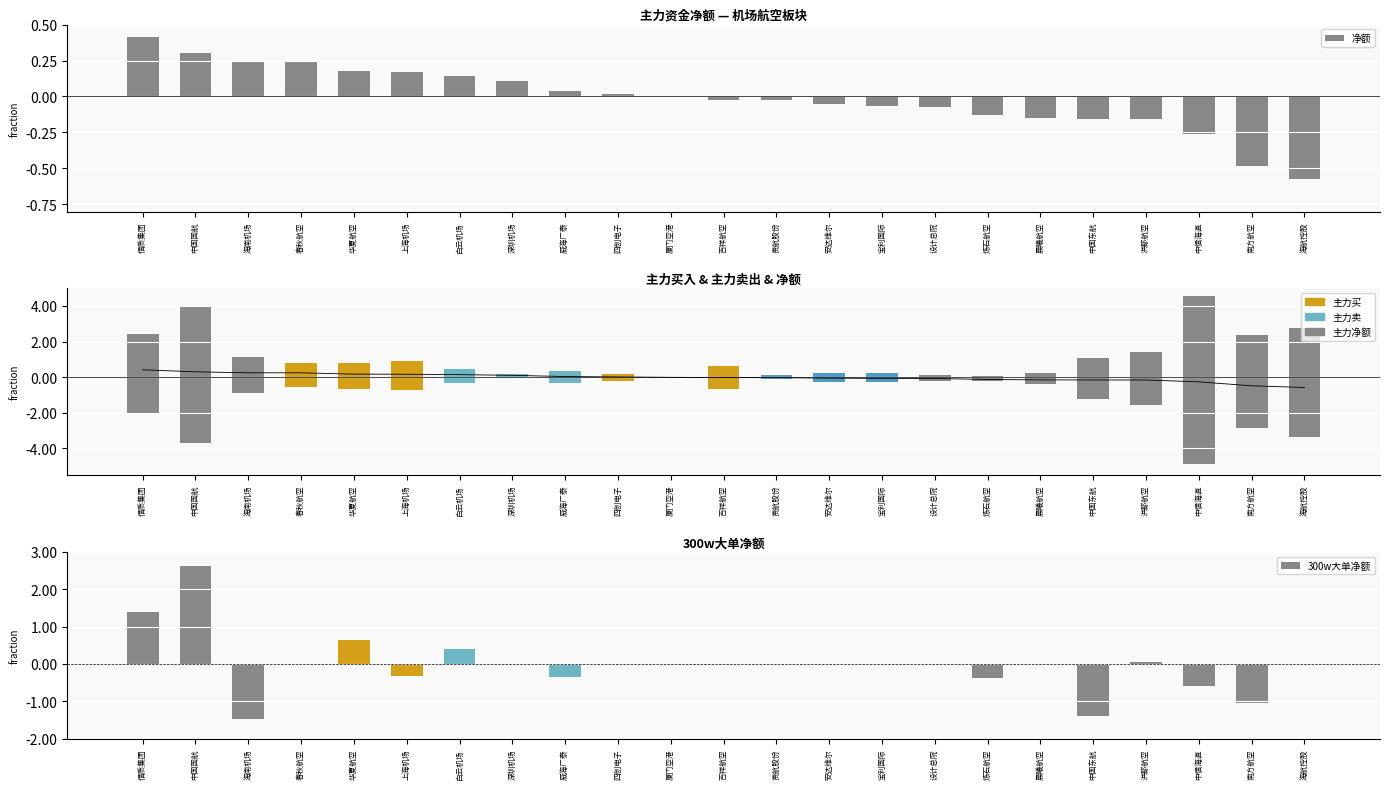

Reading right to left, list all the values displayed in this chart.

净额: 海航控股=-57587558	南方航空=-48198614	中信海直=-26050056	洪都航空=-15551740	中国东航=-15452984	晨曦航空=-14816638	炼石航空=-12772055	设计总院=-7064313	宝利国际=-6435380	安达维尔=-5193397	贵航股份=-2340574	吉祥航空=-2149810	厦门空港=-575138	四创电子=1481024	威海广泰=3792848	深圳机场=10580993	白云机场=14524298	上海机场=16755109	华夏航空=17397656	春秋航空=24668184	海南机场=24933426	中国国航=30278366	信质集团=41615924
主力净额: 海航控股=-57587558	南方航空=-48198614	中信海直=-26050056	洪都航空=-15551740	中国东航=-15452984	晨曦航空=-14816638	炼石航空=-12772055	设计总院=-7064313	宝利国际=-6435380	安达维尔=-5193397	贵航股份=-2340574	吉祥航空=-2149810	厦门空港=-575138	四创电子=1481024	威海广泰=3792848	深圳机场=10580993	白云机场=14524298	上海机场=16755109	华夏航空=17397656	春秋航空=24668184	海南机场=24933426	中国国航=30278366	信质集团=41615924
主力买: 海航控股=277400182	南方航空=239211439	中信海直=458445751	洪都航空=141225964	中国东航=108741581	晨曦航空=25963490	炼石航空=8125893	设计总院=12760285	宝利国际=21143413	安达维尔=23872931	贵航股份=10364567	吉祥航空=62260433	厦门空港=3813666	四创电子=20488667	威海广泰=34419068	深圳机场=17658676	白云机场=46003383	上海机场=88563954	华夏航空=82345957	春秋航空=79548453	海南机场=115467009	中国国航=400169810	信质集团=245086307
主力卖: 海航控股=-334987740	南方航空=-287410053	中信海直=-484495807	洪都航空=-156777704	中国东航=-124194565	晨曦航空=-40780128	炼石航空=-20897948	设计总院=-19824598	宝利国际=-27578793	安达维尔=-29066328	贵航股份=-12705141	吉祥航空=-64410243	厦门空港=-4388804	四创电子=-19007643	威海广泰=-30626220	深圳机场=-7077683	白云机场=-31479085	上海机场=-71808845	华夏航空=-64948301	春秋航空=-54880269	海南机场=-90533583	中国国航=-369891444	信质集团=-203470383
300w大单净额: 海航控股=0	南方航空=-10310670	中信海直=-5763750	洪都航空=417887	中国东航=-13895052	晨曦航空=0	炼石航空=-3705657	设计总院=0	宝利国际=0	安达维尔=0	贵航股份=0	吉祥航空=0	厦门空港=0	四创电子=0	威海广泰=-3491242	深圳机场=0	白云机场=3878419	上海机场=-3269122	华夏航空=6344275	春秋航空=0	海南机场=-14842800	中国国航=26210397	信质集团=14006725